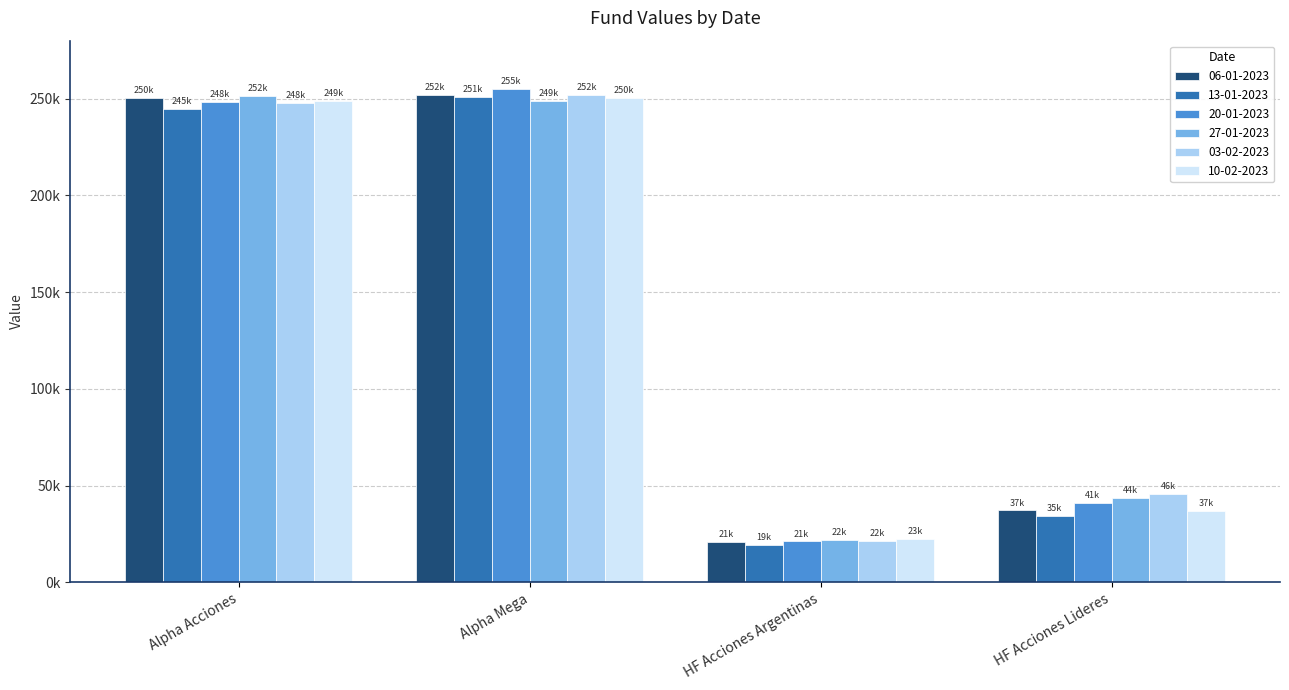

Reading left to right, extract all data points from this chart.

06-01-2023: 250446.6	251985.2	21066.1	37199.5
13-01-2023: 244796.5	250883.8	19393.3	34561.4
20-01-2023: 248279.1	255162.8	21144.5	41032.8
27-01-2023: 251574.3	249070.9	21747.4	43731.8
03-02-2023: 247890.2	251798.9	21653.5	45521.1
10-02-2023: 249037.4	250163.5	22608.2	36968.4